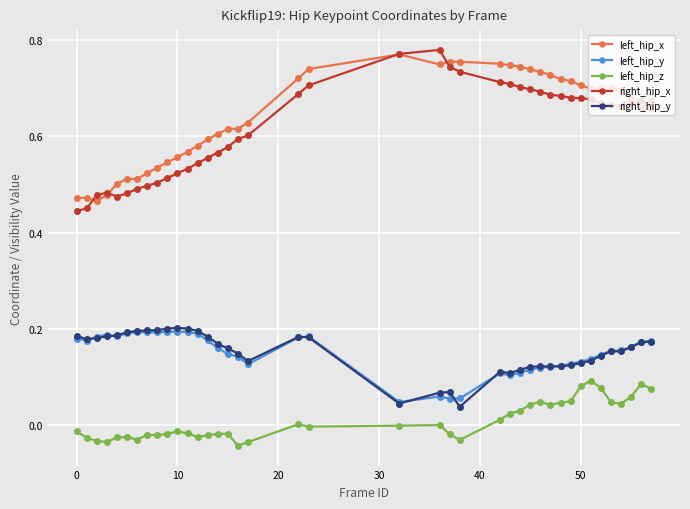

True or false: left_hip_x has more than 1 interior local peaks.

True